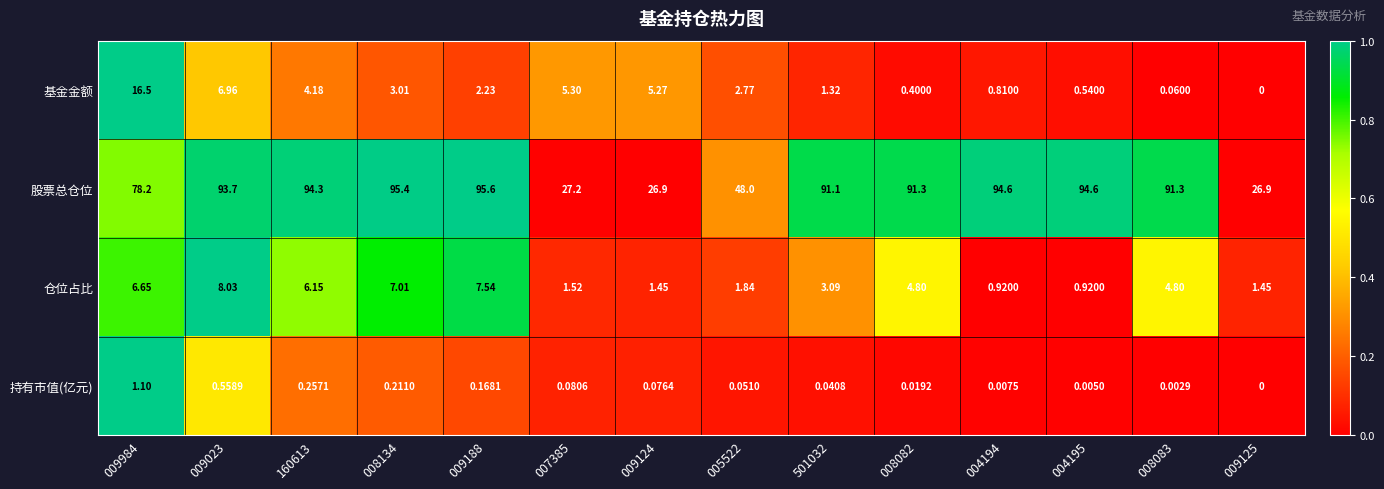

Is the value of 持有市值(亿元) at 008083 greater than the value of 基金金额 at 008134?

No